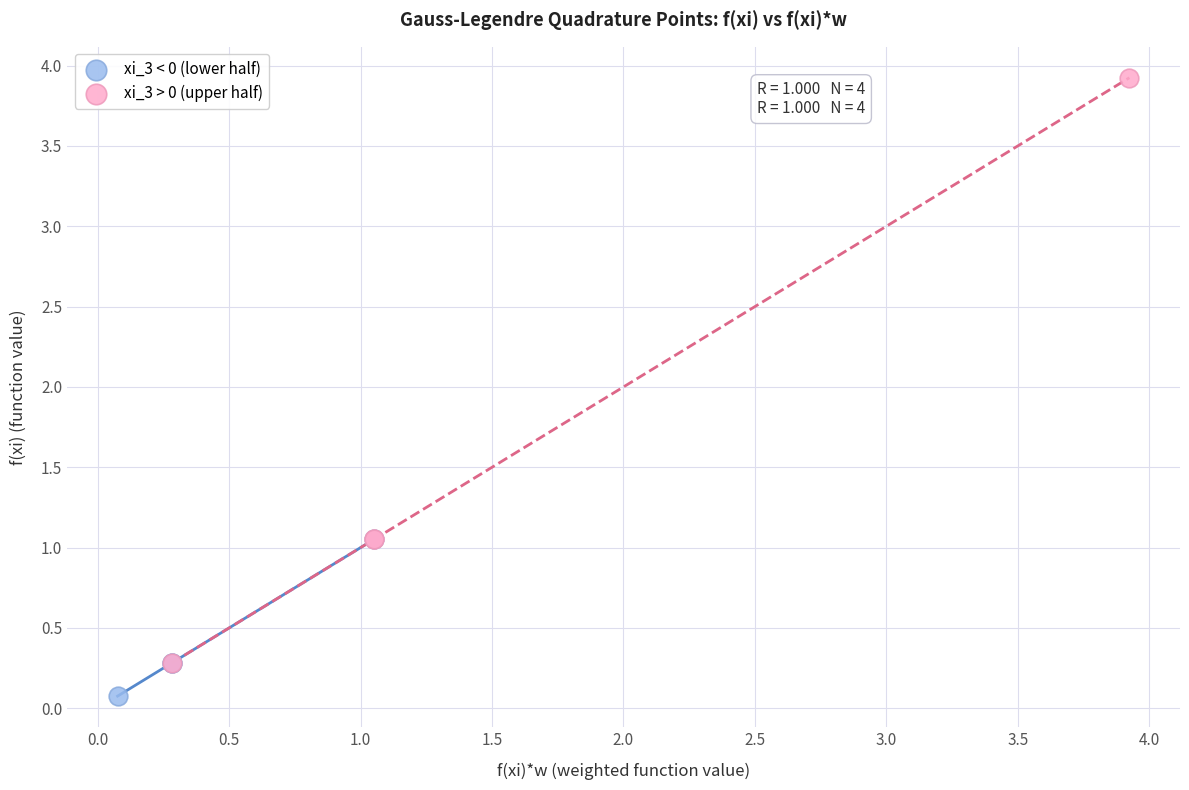

Which series contains the highest Y value?

xi_3 > 0 (upper half)